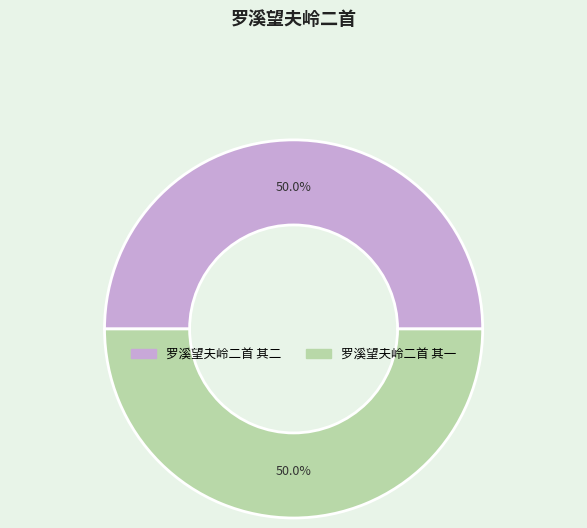

How many slices are in this pie chart?

2